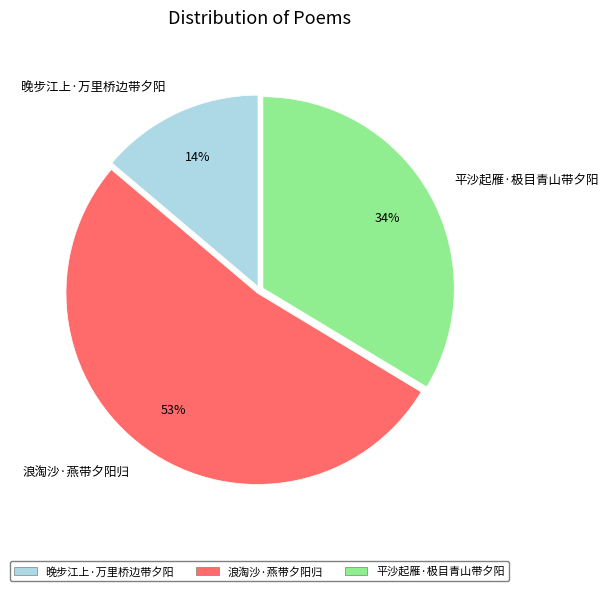

Is there any slice that represents more than half of the pie?

Yes